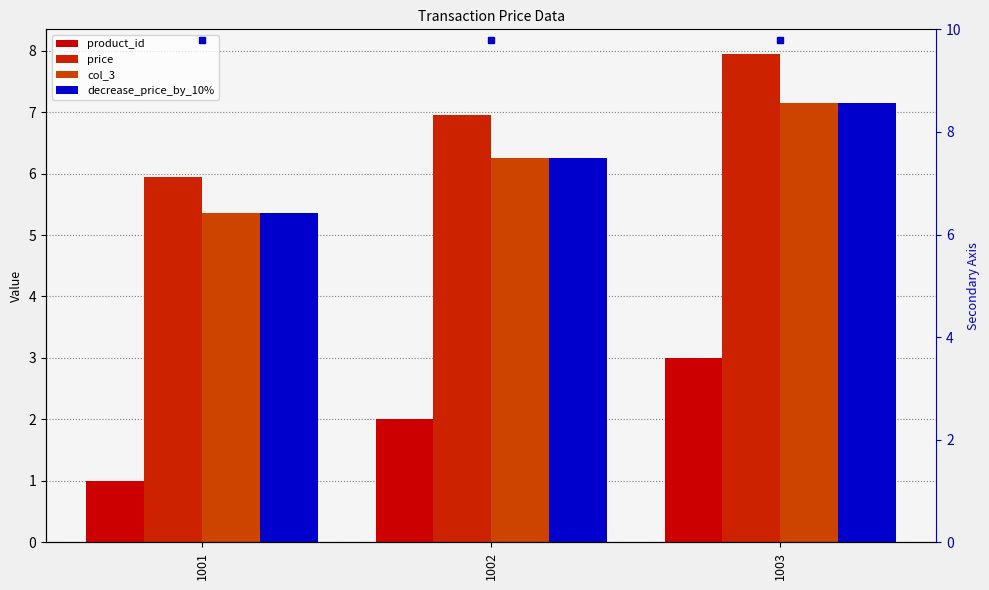

Reading right to left, list all the values displayed in this chart.

product_id: 3.0	2.0	1.0
price: 8.0	7.0	6.0
col_3: 7.2	6.3	5.4
decrease_price_by_10%: 7.2	6.3	5.4